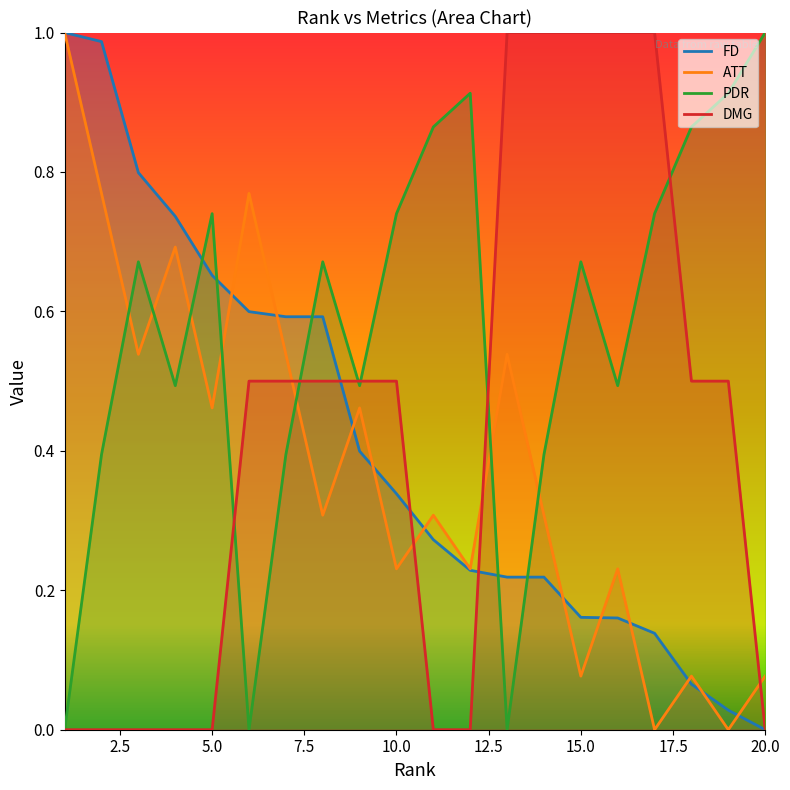

What are all the series names shown in the legend?

FD, ATT, PDR, DMG